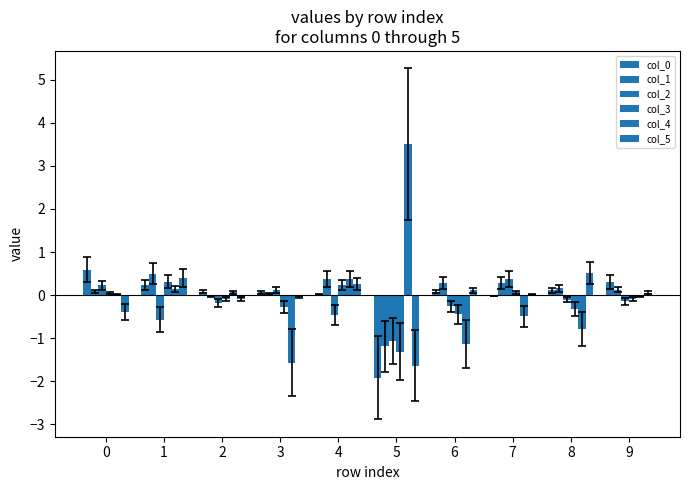

Reading left to right, what are all the values shown in this chart?

col_0: 0=0.6	1=0.2	2=0.1	3=0.1	4=0.0	5=-1.9	6=0.1	7=-0.0	8=0.1	9=0.3
col_1: 0=0.1	1=0.5	2=-0.0	3=0.0	4=0.4	5=-1.2	6=0.3	7=0.3	8=0.2	9=0.1
col_2: 0=0.2	1=-0.6	2=-0.2	3=0.1	4=-0.5	5=-1.1	6=-0.3	7=0.4	8=-0.1	9=-0.1
col_3: 0=0.0	1=0.3	2=-0.1	3=-0.3	4=0.2	5=-1.3	6=-0.4	7=0.1	8=-0.3	9=-0.1
col_4: 0=0.0	1=0.1	2=0.1	3=-1.6	4=0.4	5=3.5	6=-1.1	7=-0.5	8=-0.8	9=-0.0
col_5: 0=-0.4	1=0.4	2=-0.1	3=-0.0	4=0.3	5=-1.6	6=0.1	7=0.0	8=0.5	9=0.1